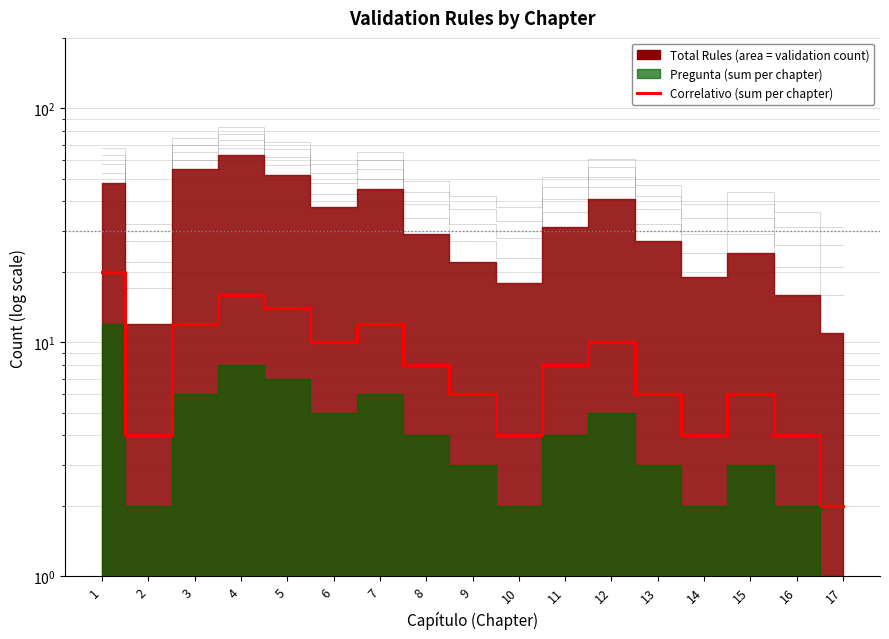

What is the difference between the maximum and minimum values?

18